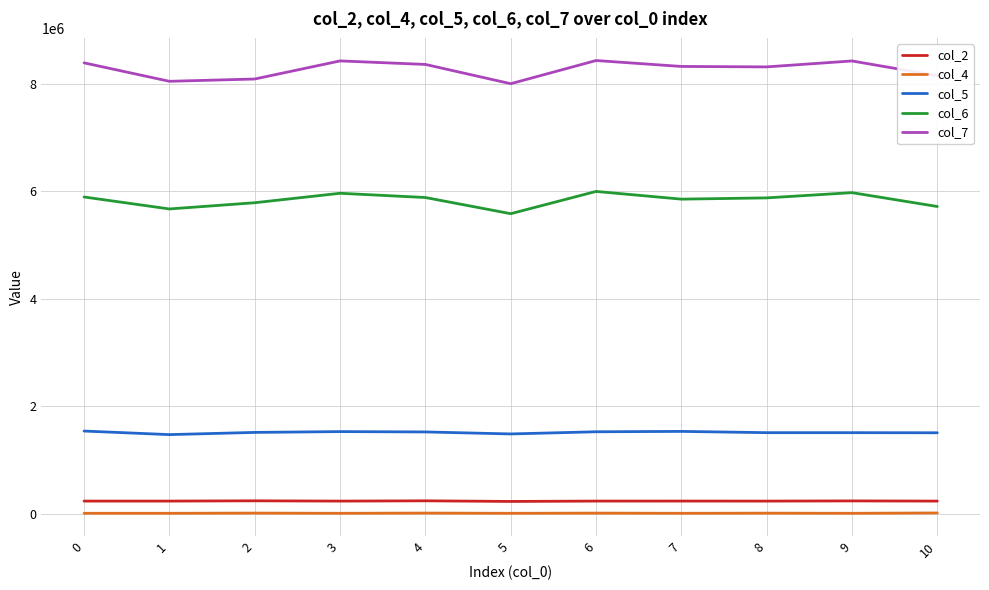

True or false: col_4 and col_6 cross at least once.

False